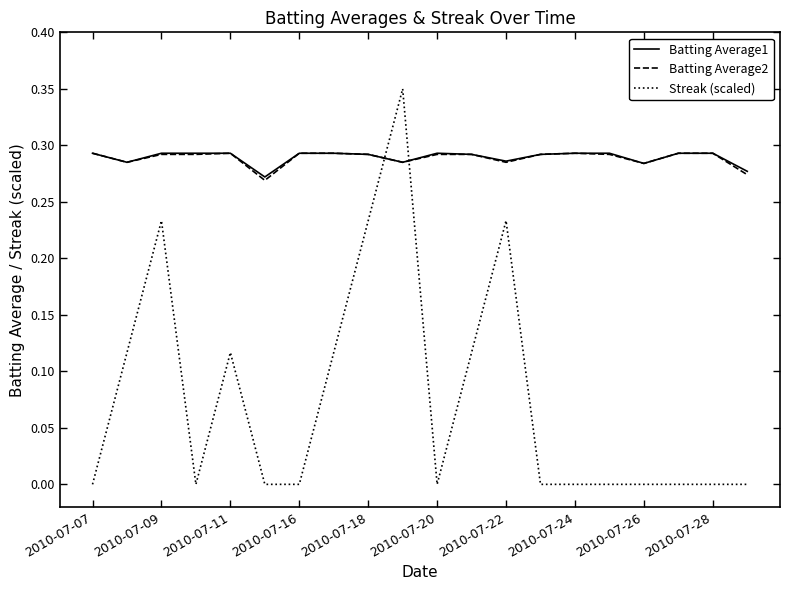

At how many categories does at least one series exceed 0?

20